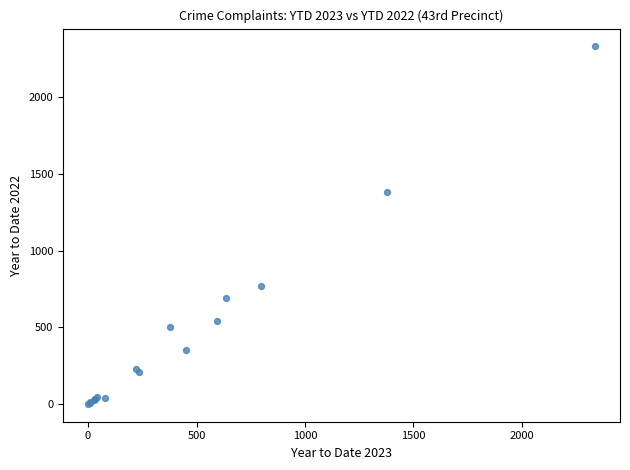

What Y value in the scatter plot is closest to 1165?

1380